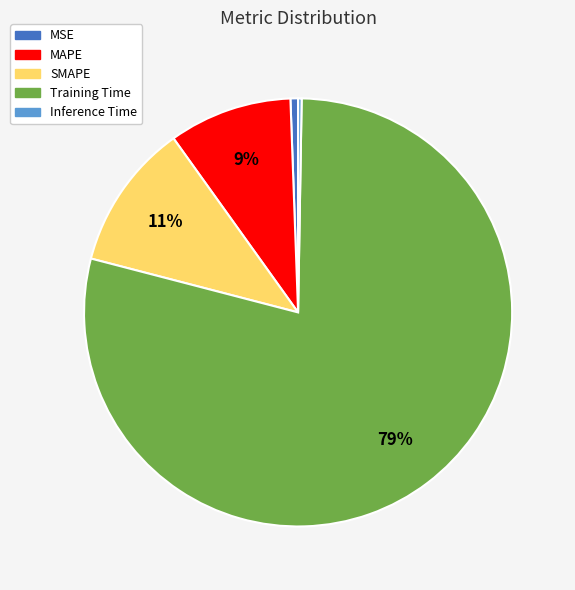

The MSE slice represents 1% of the pie. True or false?

True